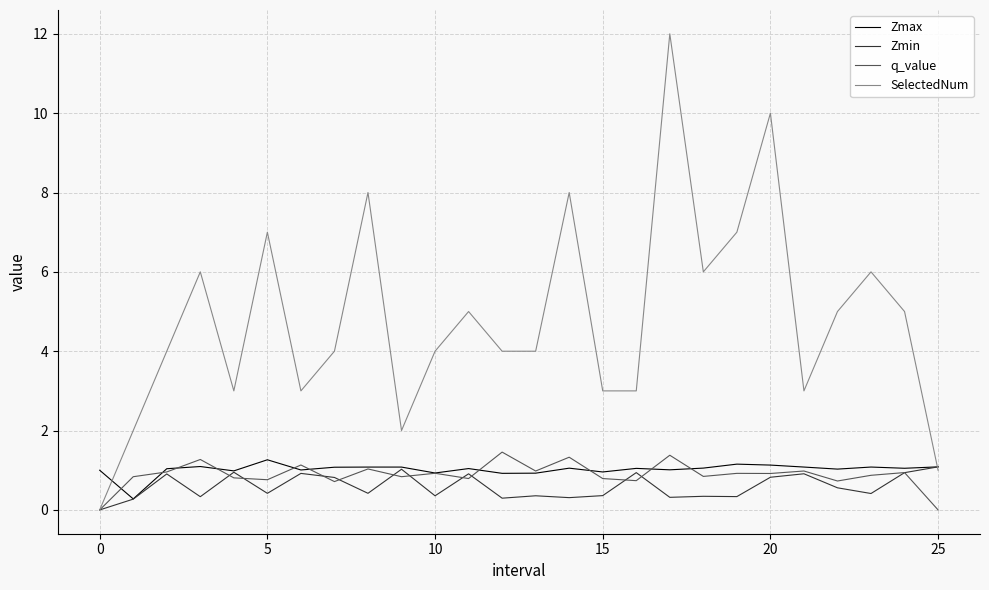

Which series has the largest total across all categories?

SelectedNum